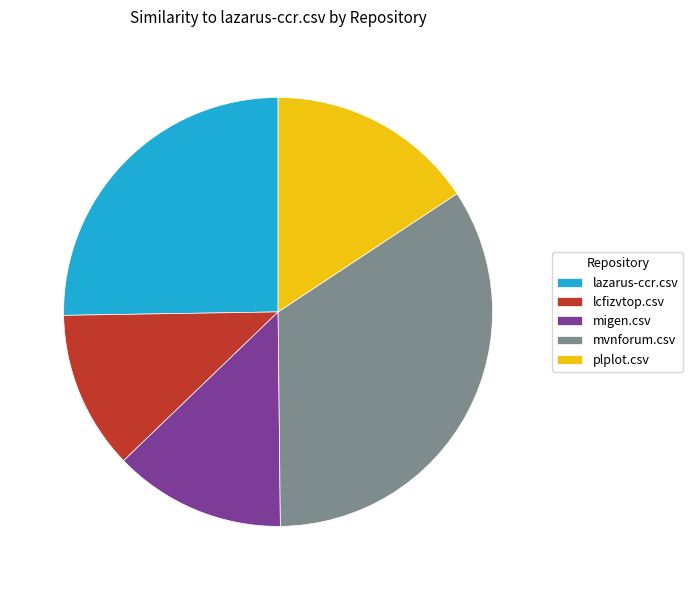

Is the sum of plplot.csv and migen.csv greater than half?

No